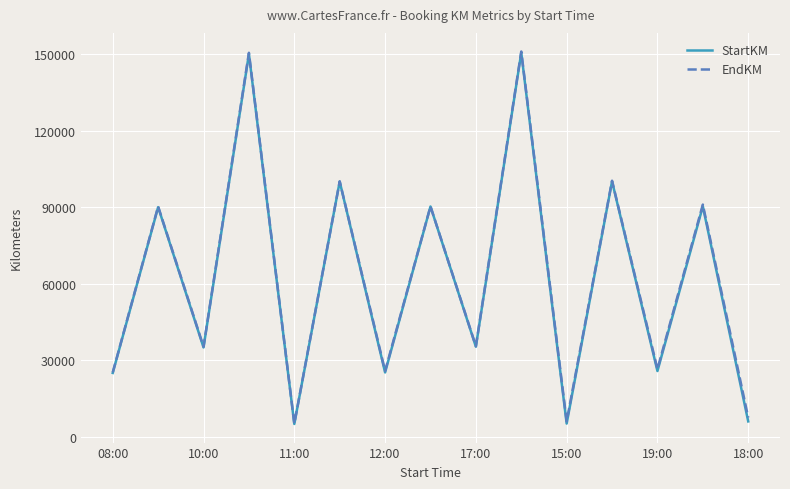

What is the maximum value shown in the chart?

151000